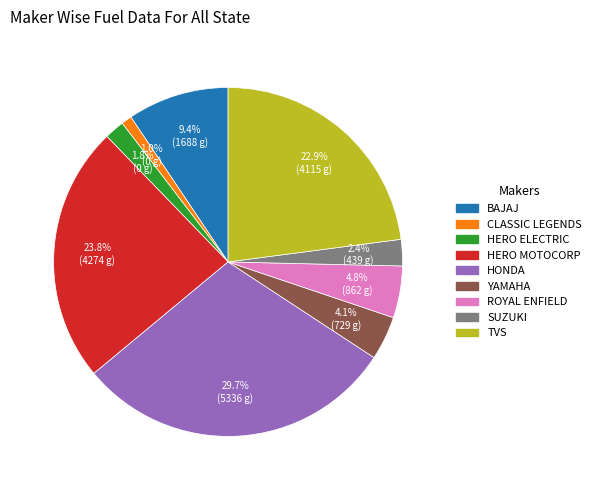

Is there a majority slice in this chart?

No